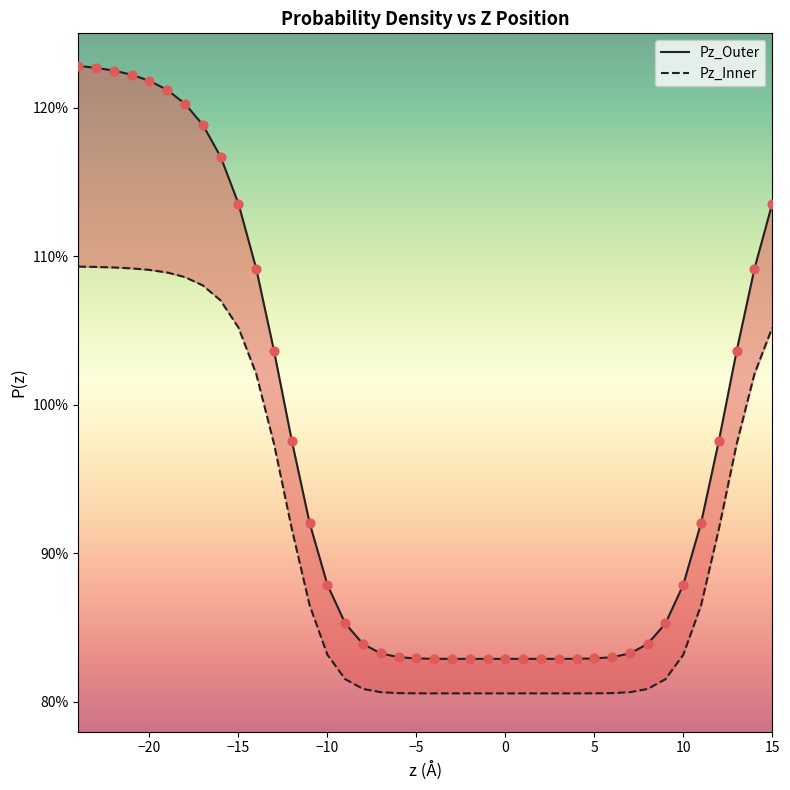

At how many categories does at least one series exceed 0?

40